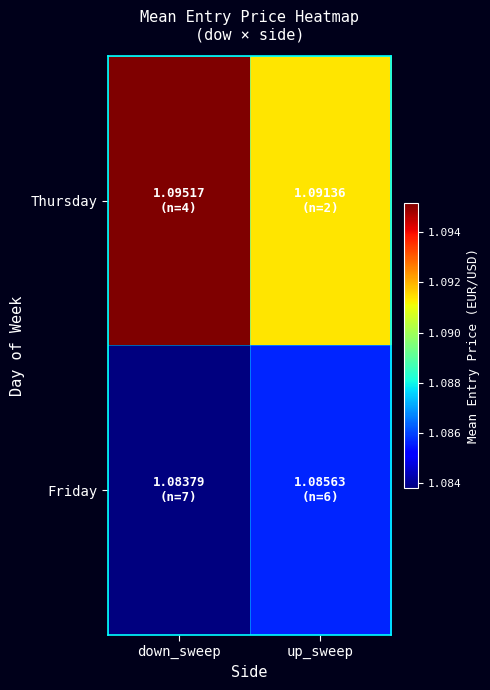

How many data points does each series have?

2